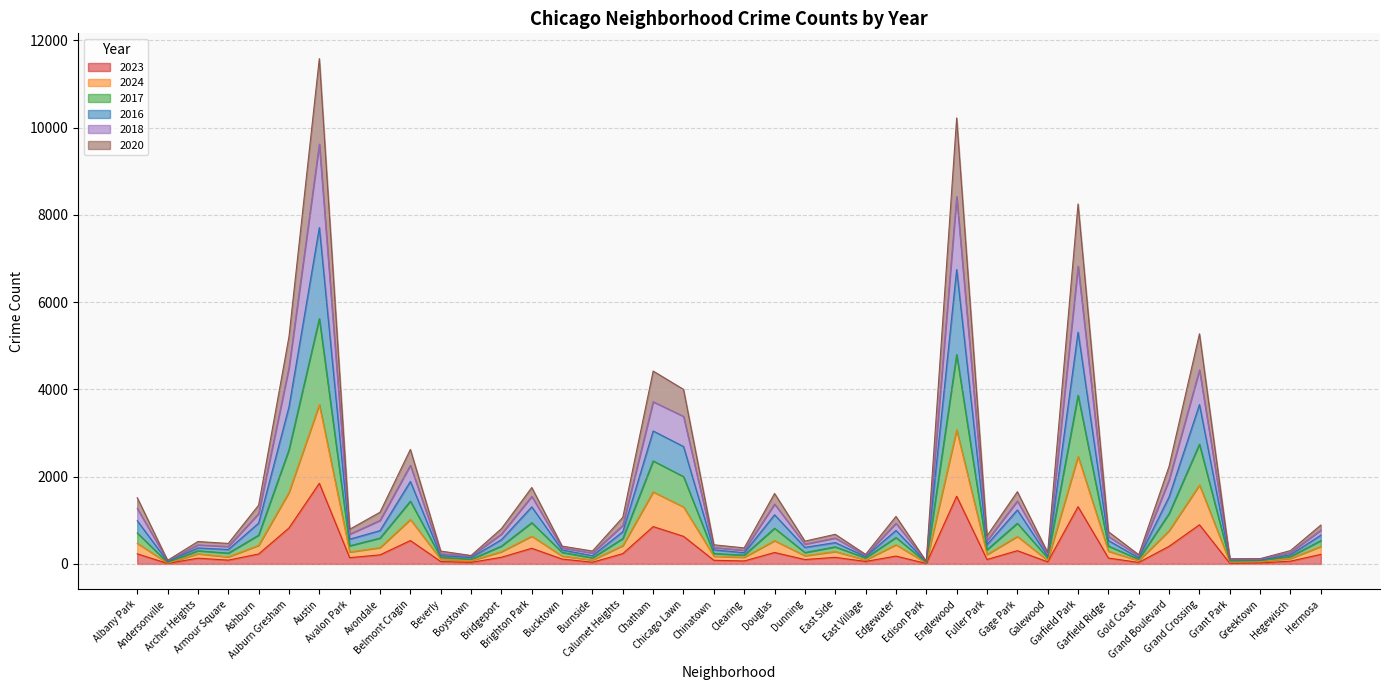

Where is the first local maximum for 2023?

Archer Heights